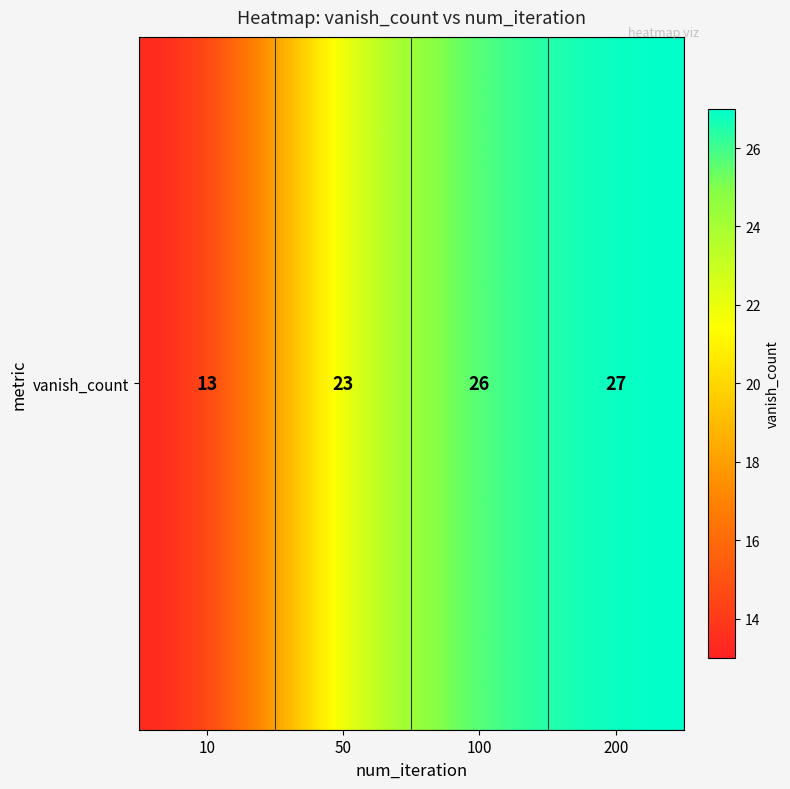

List the labels in order of value, smallest first.

10, 50, 100, 200